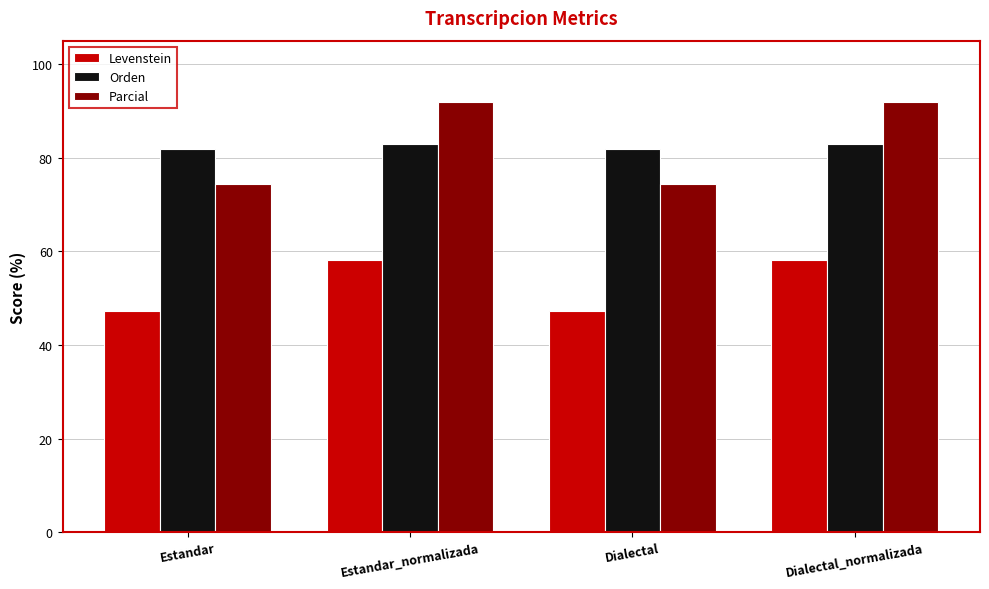

Reading right to left, what are all the values shown in this chart?

Levenstein: Dialectal_normalizada=58.2	Dialectal=47.1	Estandar_normalizada=58.2	Estandar=47.1
Orden: Dialectal_normalizada=82.9	Dialectal=81.9	Estandar_normalizada=82.9	Estandar=81.9
Parcial: Dialectal_normalizada=91.9	Dialectal=74.4	Estandar_normalizada=91.9	Estandar=74.4